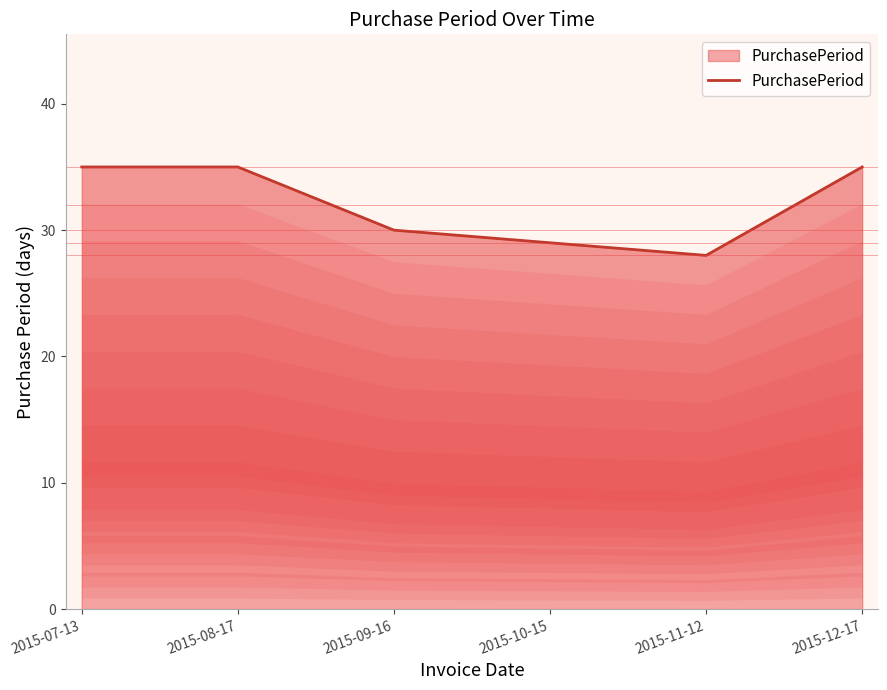

What is the label of the 5th point from the right?

2015-08-17